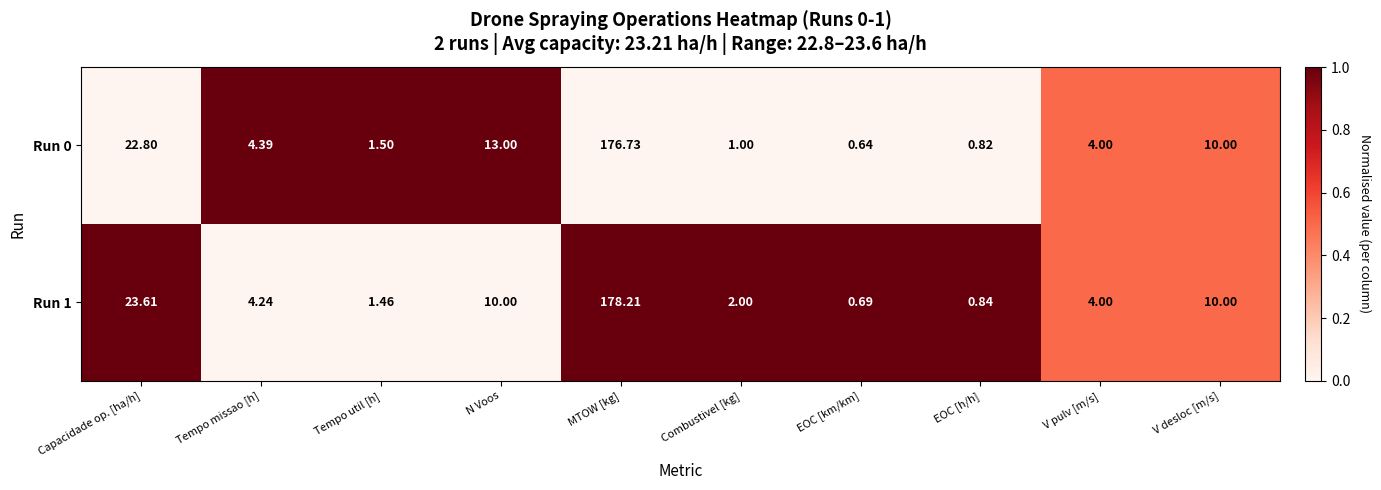

At which category is the sum across all series the highest?

MTOW [kg]